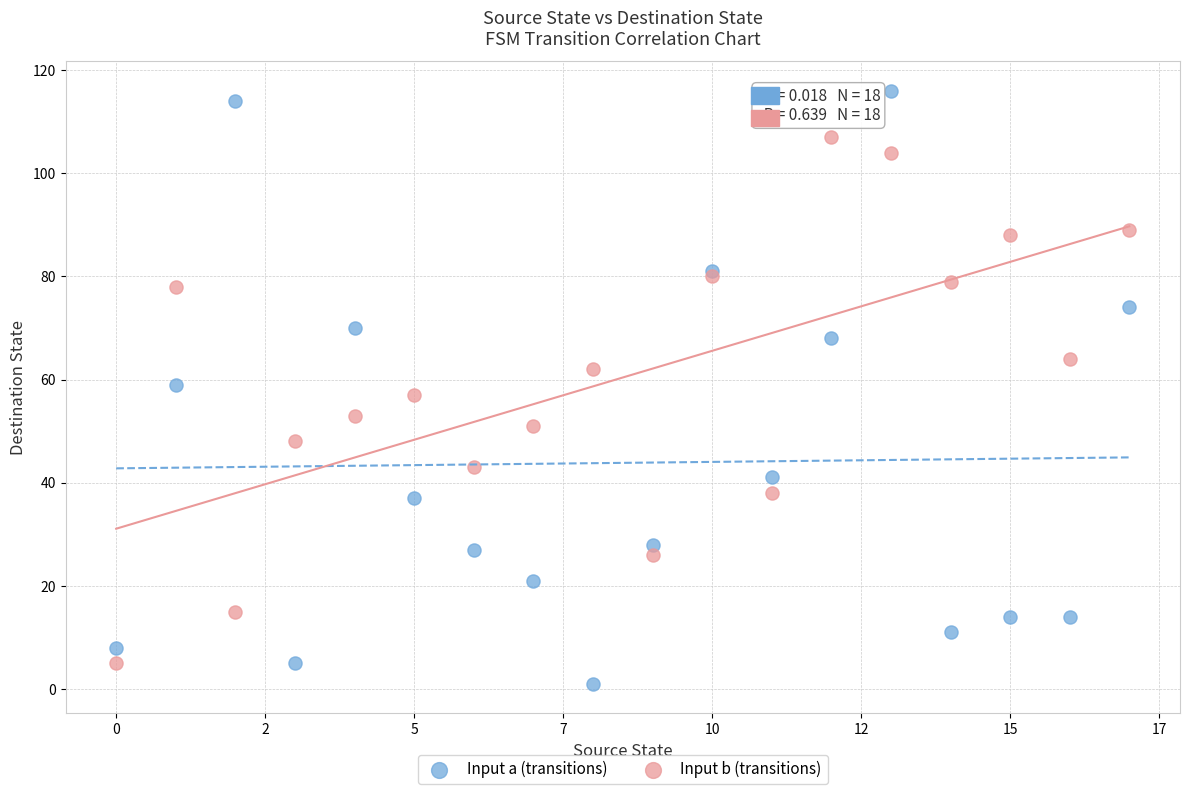

What are all the series names shown in the legend?

Input a (transitions), Input b (transitions)